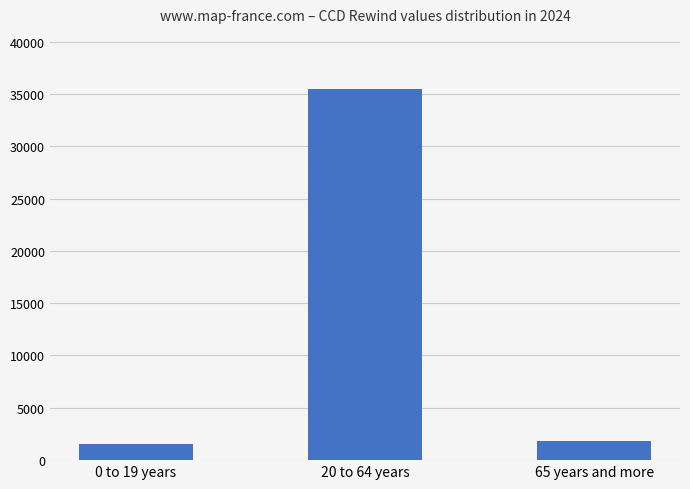

Where does the data first go above 1825?

20 to 64 years